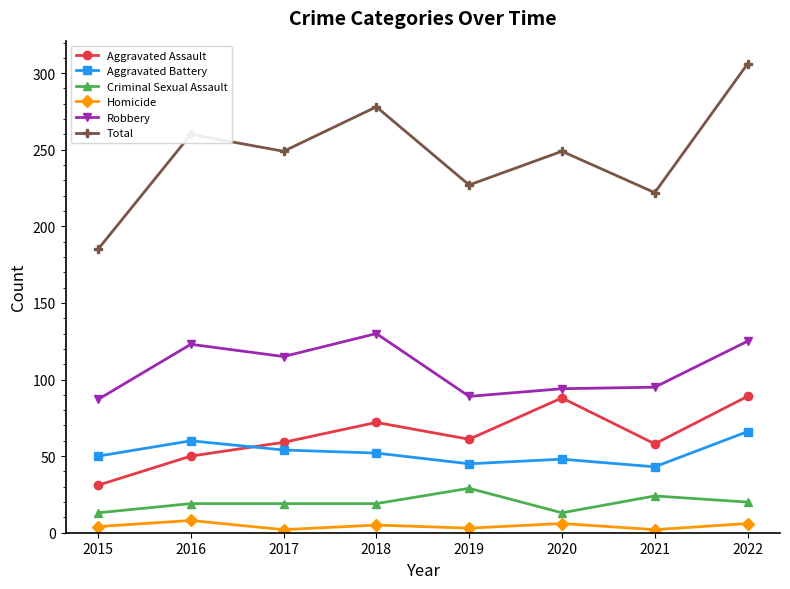

The value of Aggravated Assault at 2019 is 15. True or false?

False